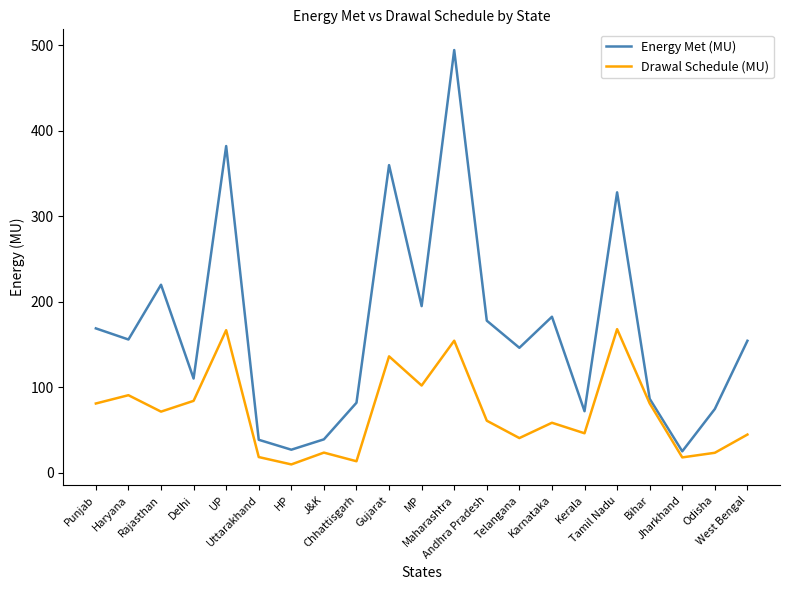

Is it true that Energy Met (MU) equals 22.3 at J&K?

False